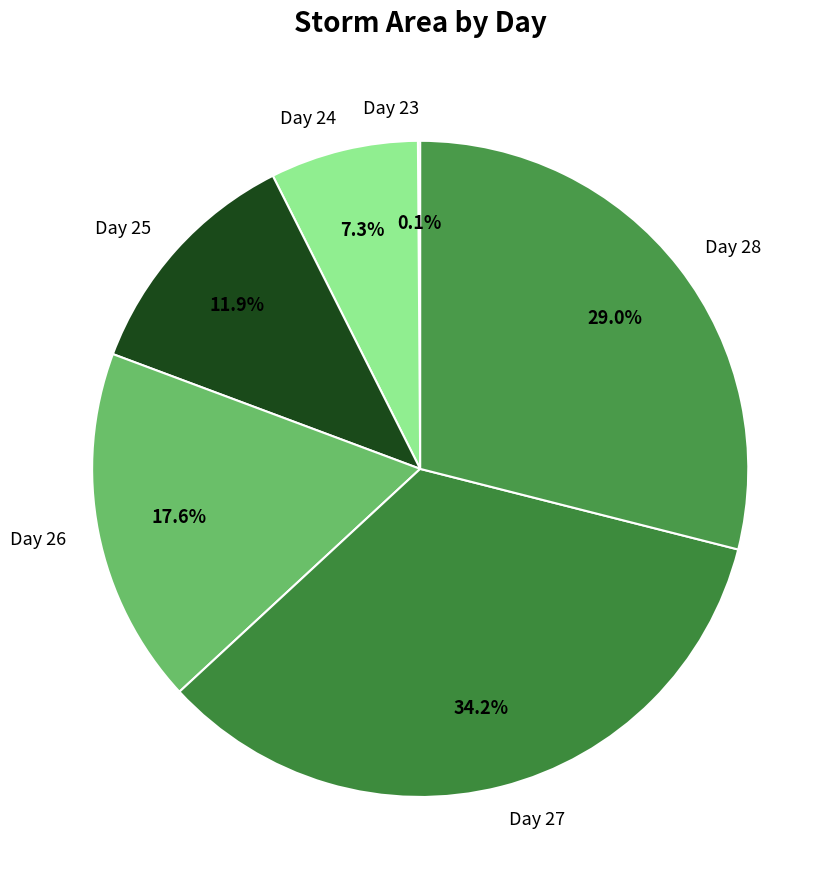

Which slice is the largest?

Day 27